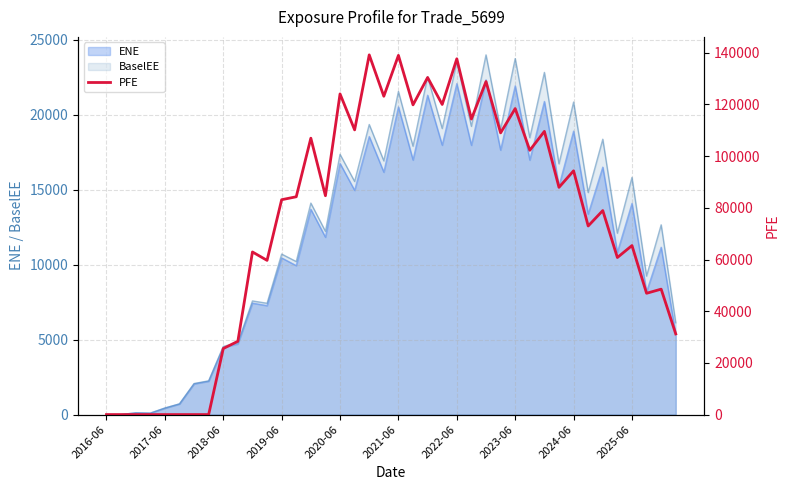

Is it true that the value at 14 is 46458.4?

False